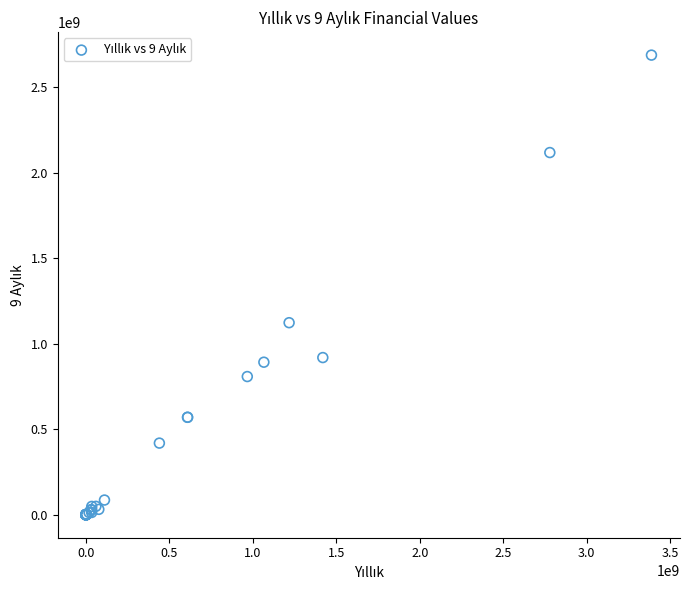

What Y value in the scatter plot is closest to 1343846848?

1122983890